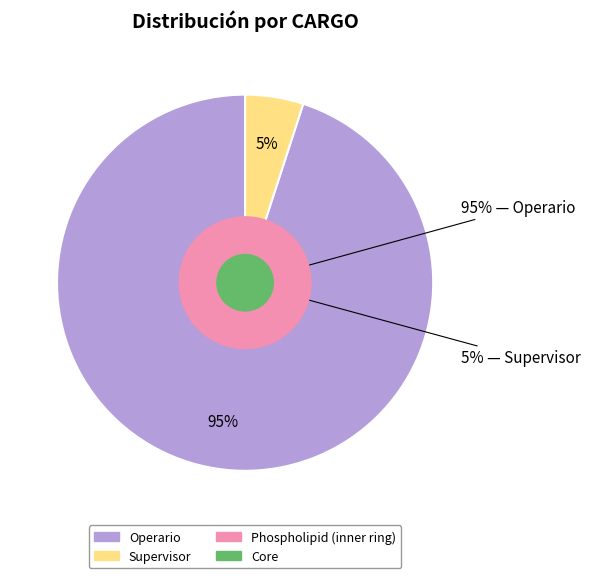

Which slice is the smallest?

Supervisor